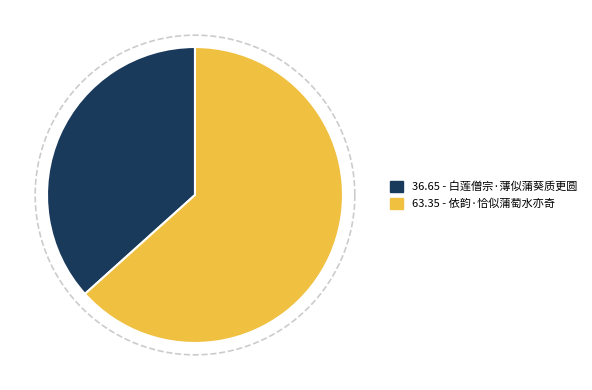

To the nearest percent, what is the difference between the largest and smallest slice percentages?

27%